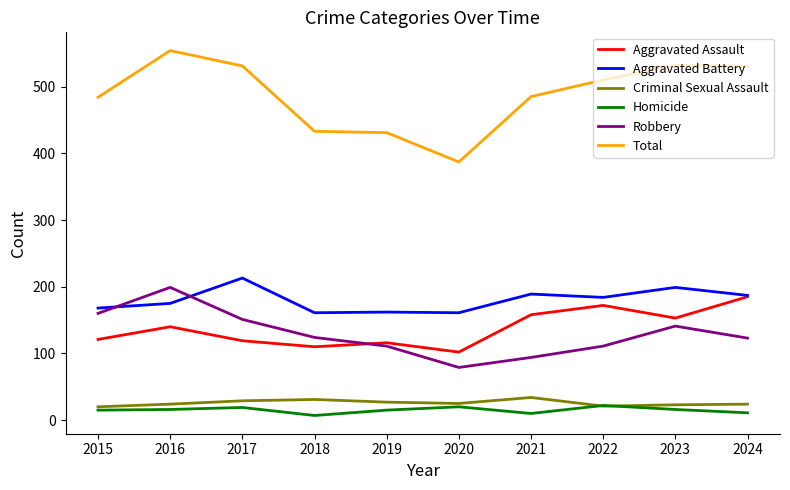

Rank the series at 2019 from lowest to highest value.

Homicide, Criminal Sexual Assault, Robbery, Aggravated Assault, Aggravated Battery, Total